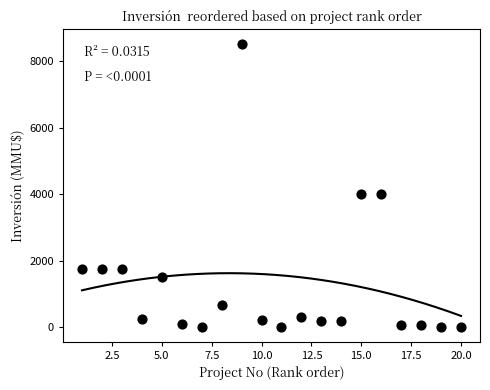

What is the range of X values (max minus min)?

19